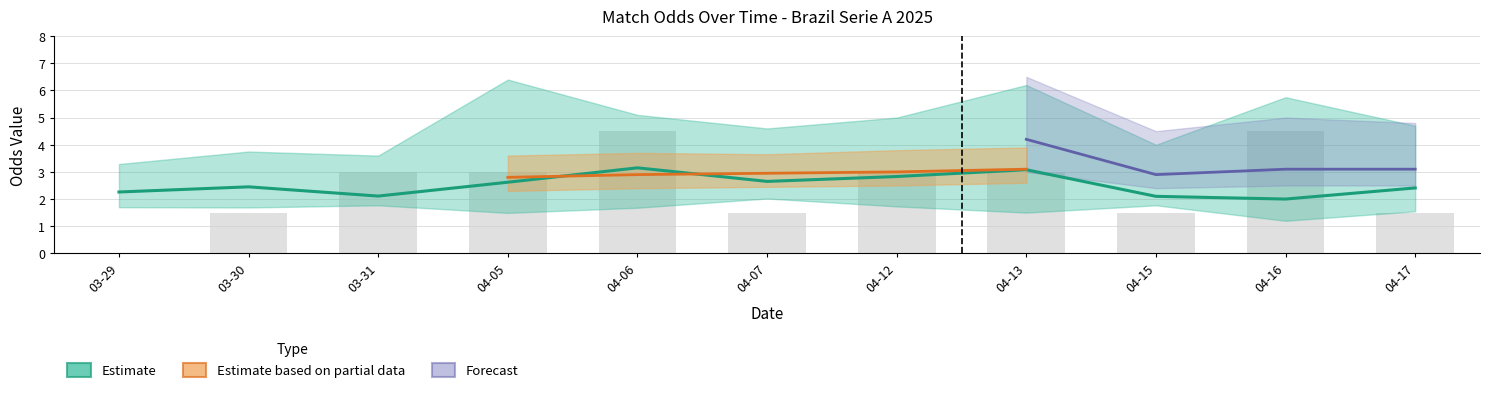

At how many categories does at least one series exceed 2?

11